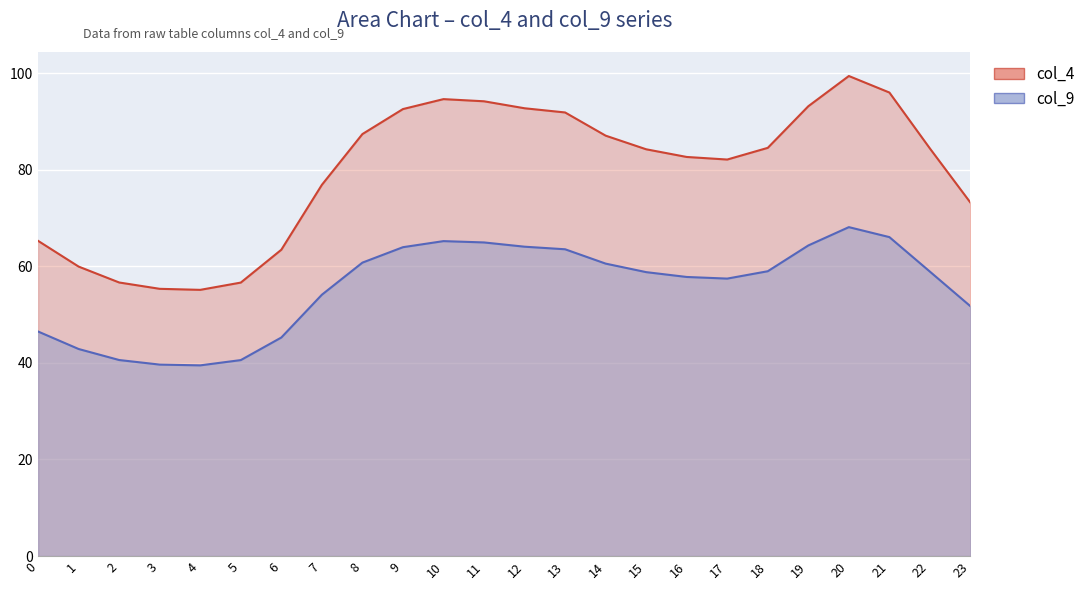

True or false: col_9 and col_4 cross at least once.

False